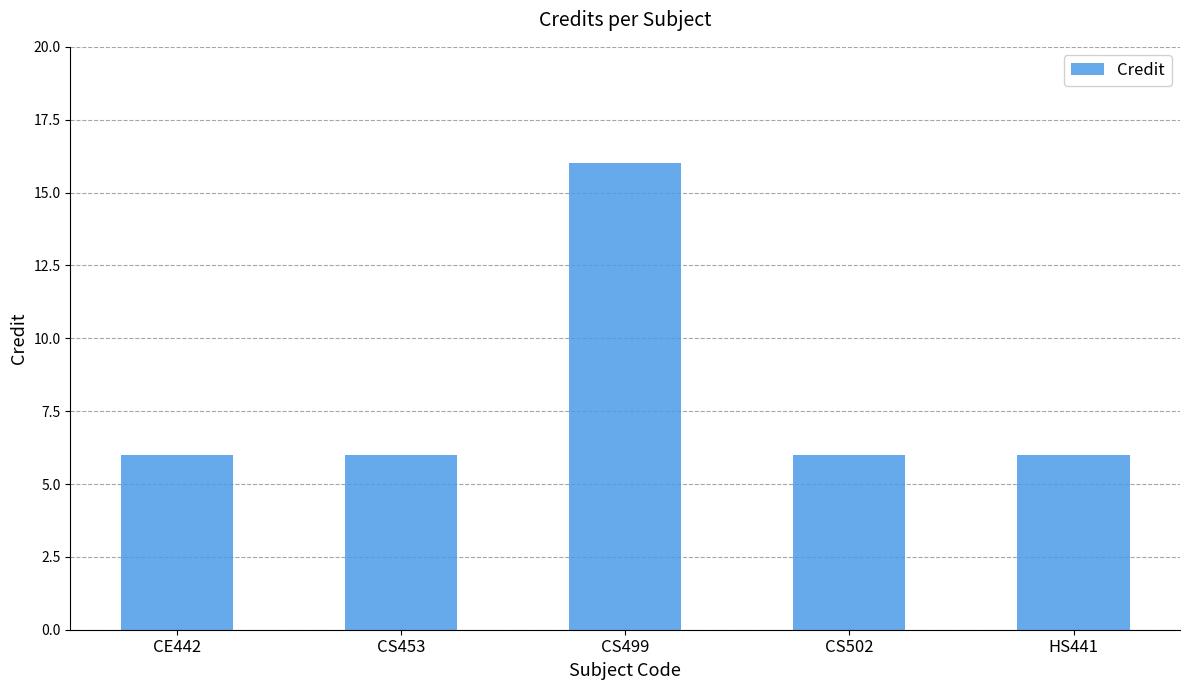

Reading left to right, transcribe all the data shown in this chart.

6	6	16	6	6